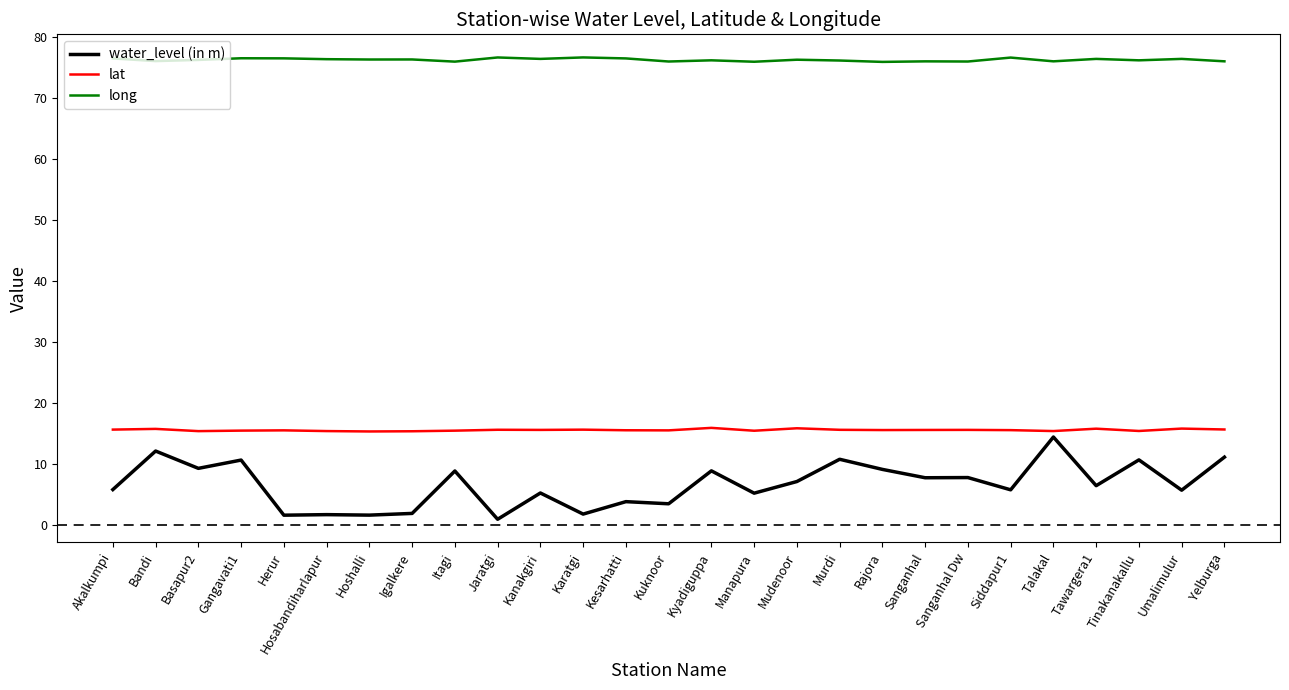

What is the difference between the maximum and minimum values in the lat series?

0.6